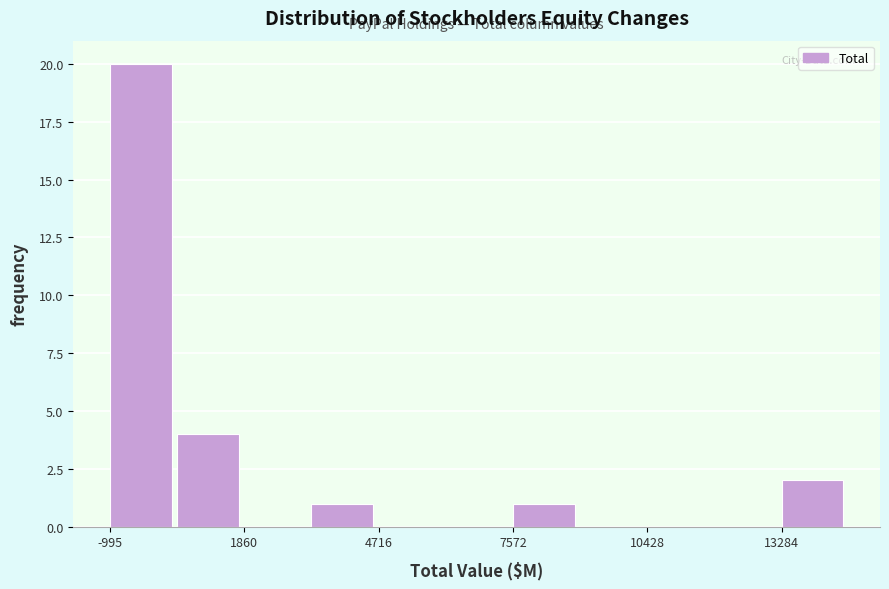

Around what value on the x-axis is the tallest bar? Give the approximate position of its centre, as read against the axis.

-500